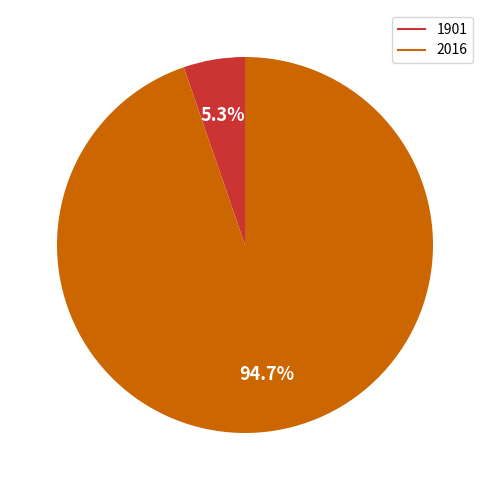

To the nearest percent, what is the average slice percentage?

50%